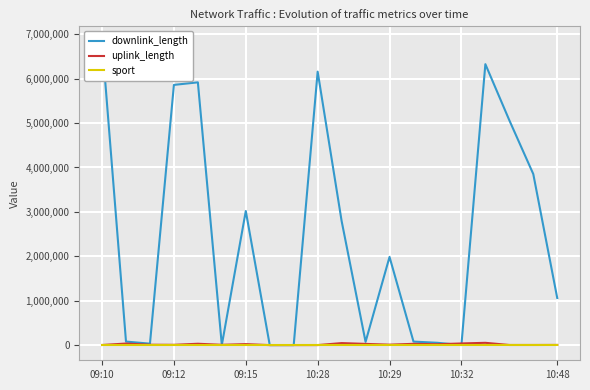

What is the value of the uplink_length point at the 5th from the left?

30414